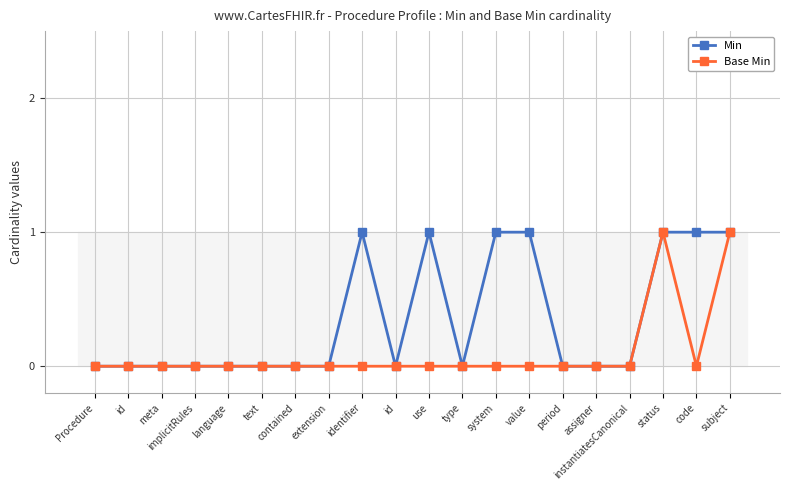

Count the number of categories in the chart.

20